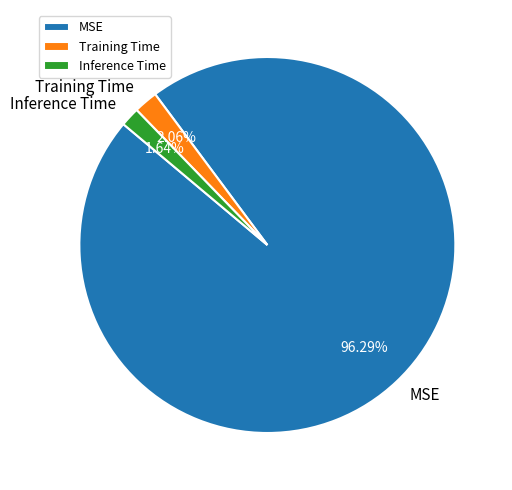

What is the largest slice in the pie chart?

MSE